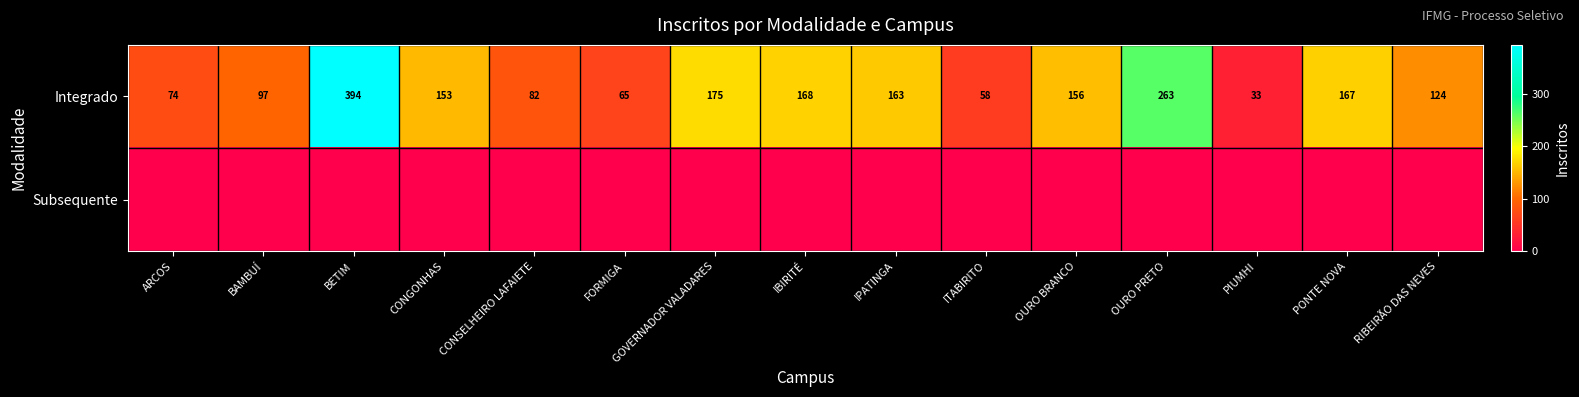

What is the spread (max minus min) of values at ITABIRITO?

58